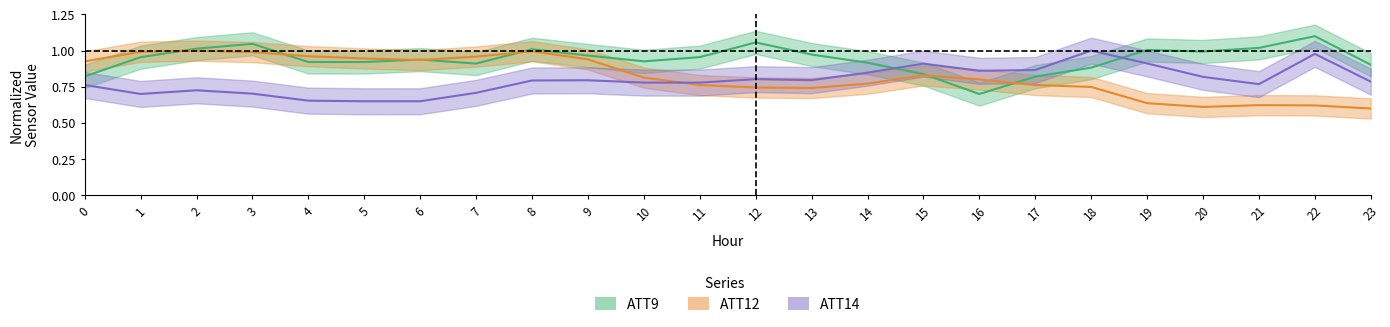

True or false: ATT14 has a value of 0.9 at 17.

True